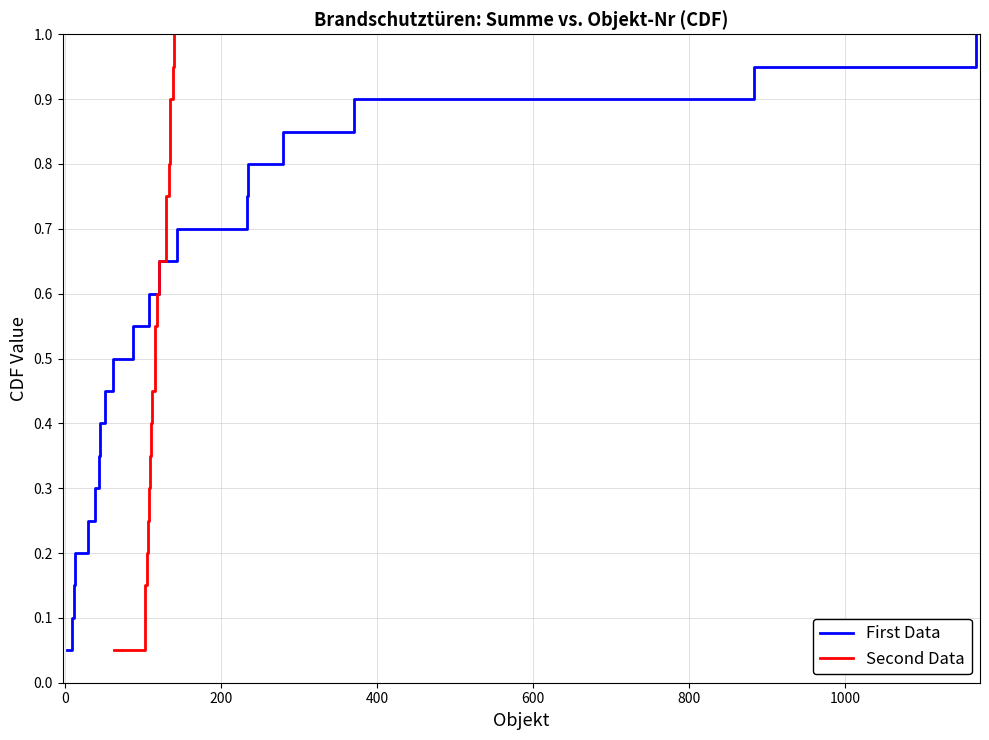

How many categories are shown in the chart?

20